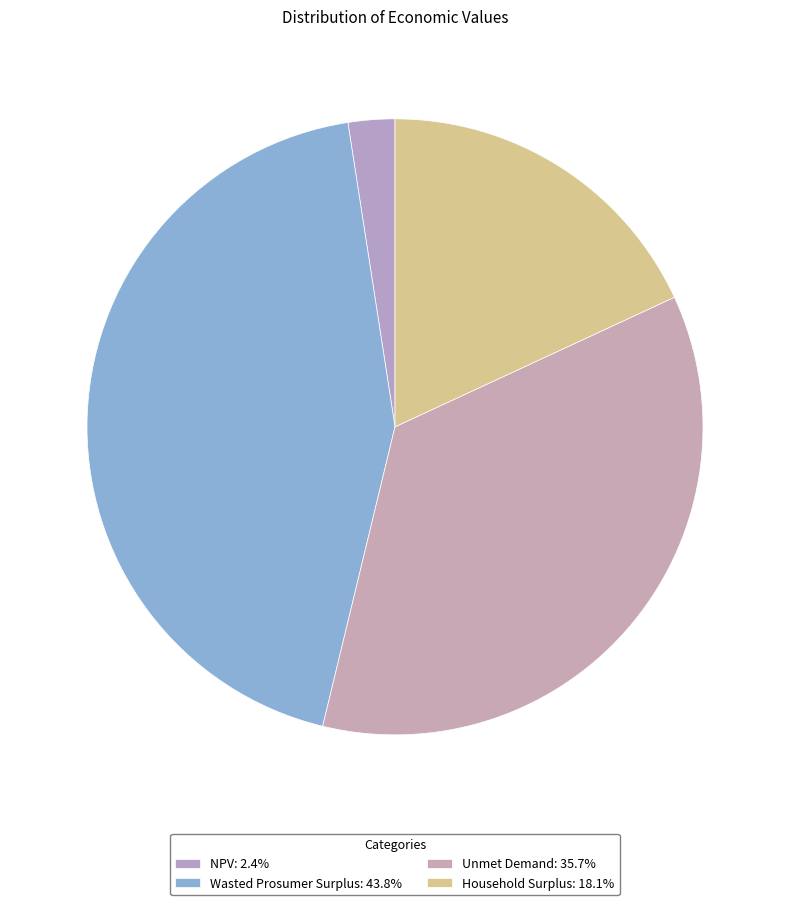

True or false: Household Surplus accounts for 18% of the total.

True